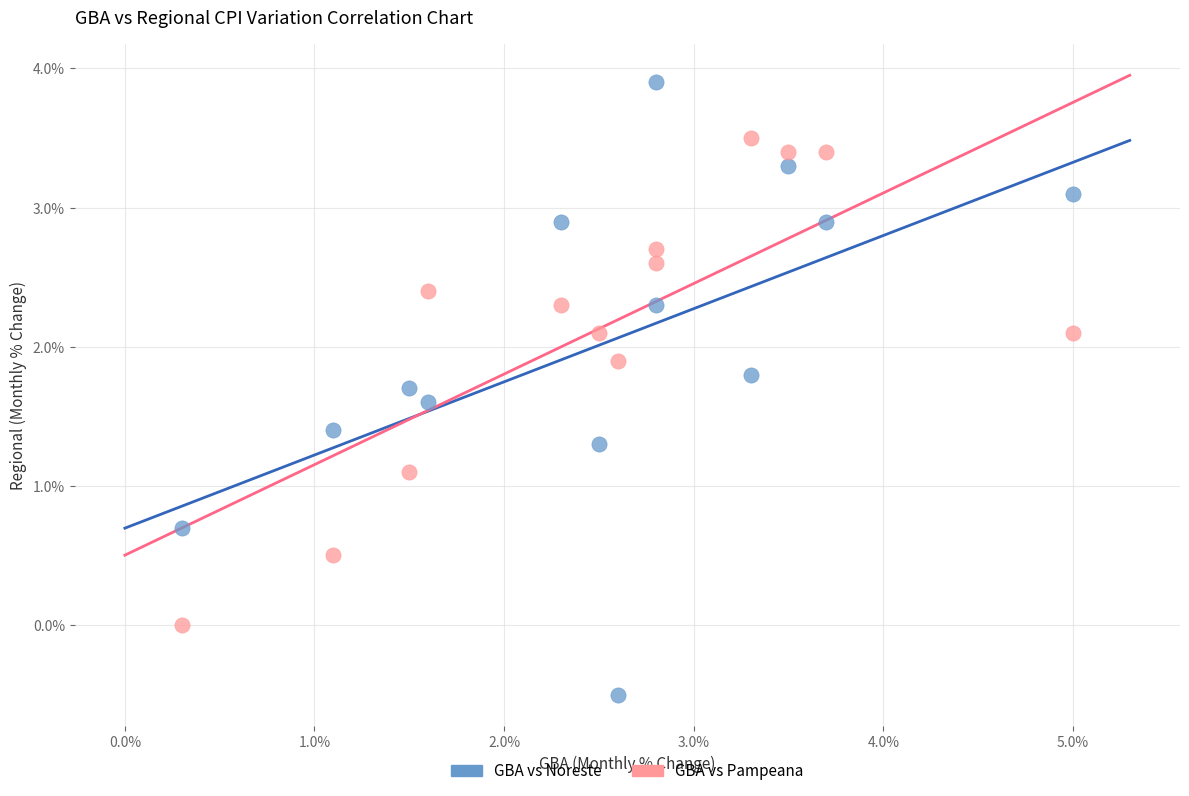

Which series contains the highest Y value?

GBA vs Noreste